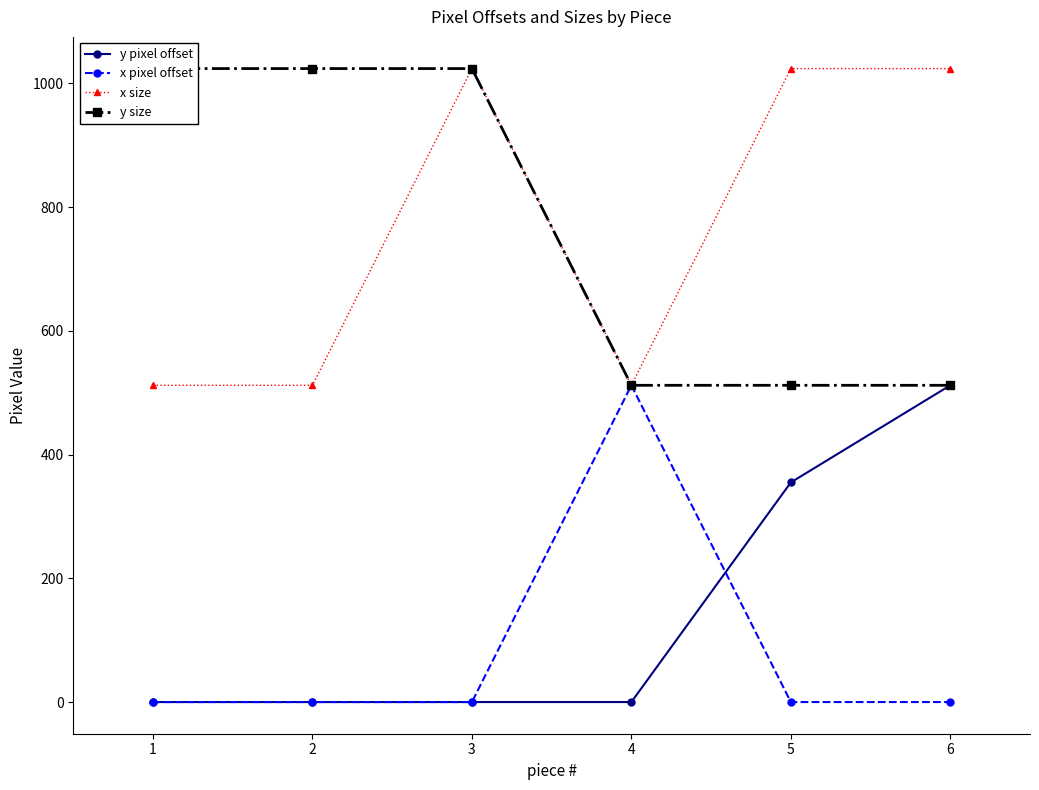

What is the sum of all x pixel offset values?

512